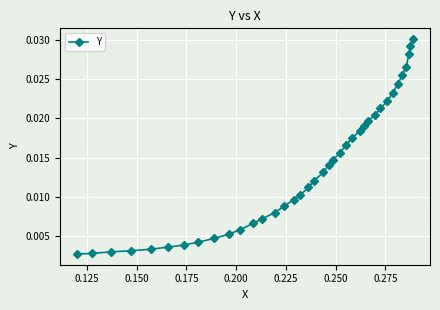

Does the chart have visible grid lines?

Yes